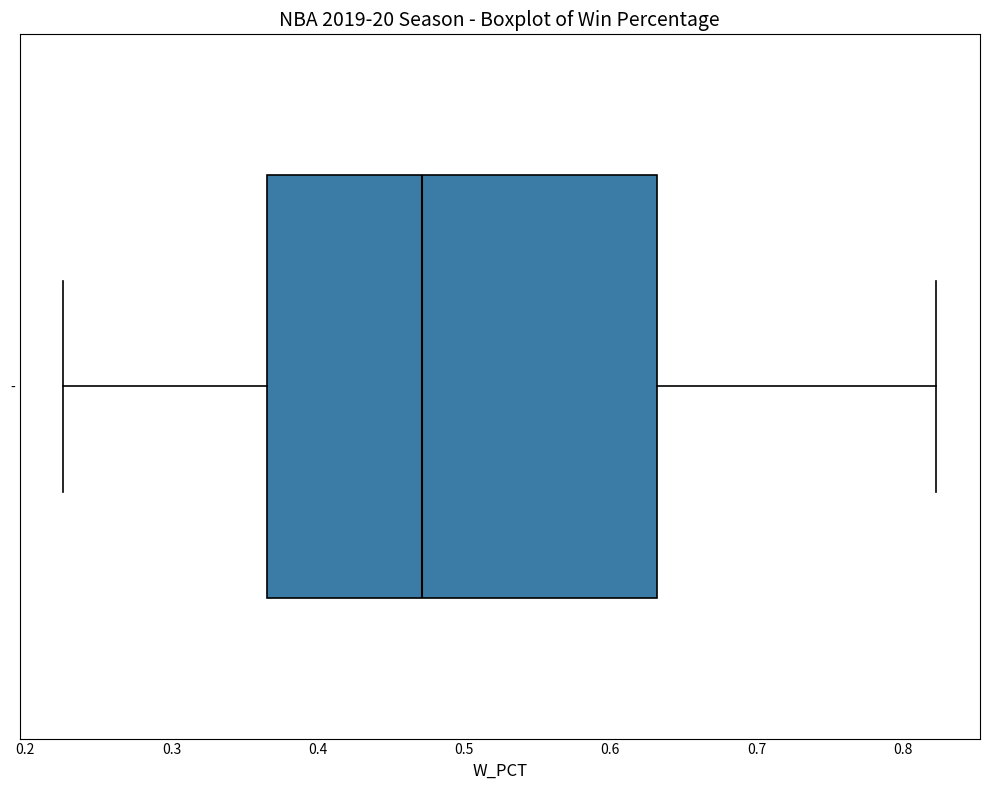

Read this box plot against the x-axis: the position of the median line, the range covered by the box, and the ends of both whiskers. The values are not printed on the chart, so give them approximately, as read against the axis.

median 0.47, box 0.37 to 0.63, whiskers 0.23 to 0.82